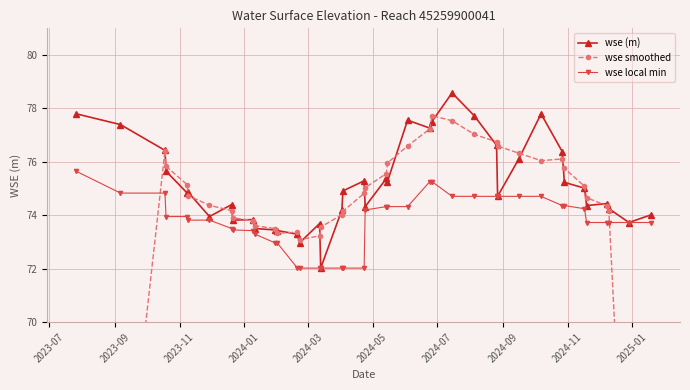

List the series in order of their overall mean, lowest first.

wse smoothed, wse local min, wse (m)